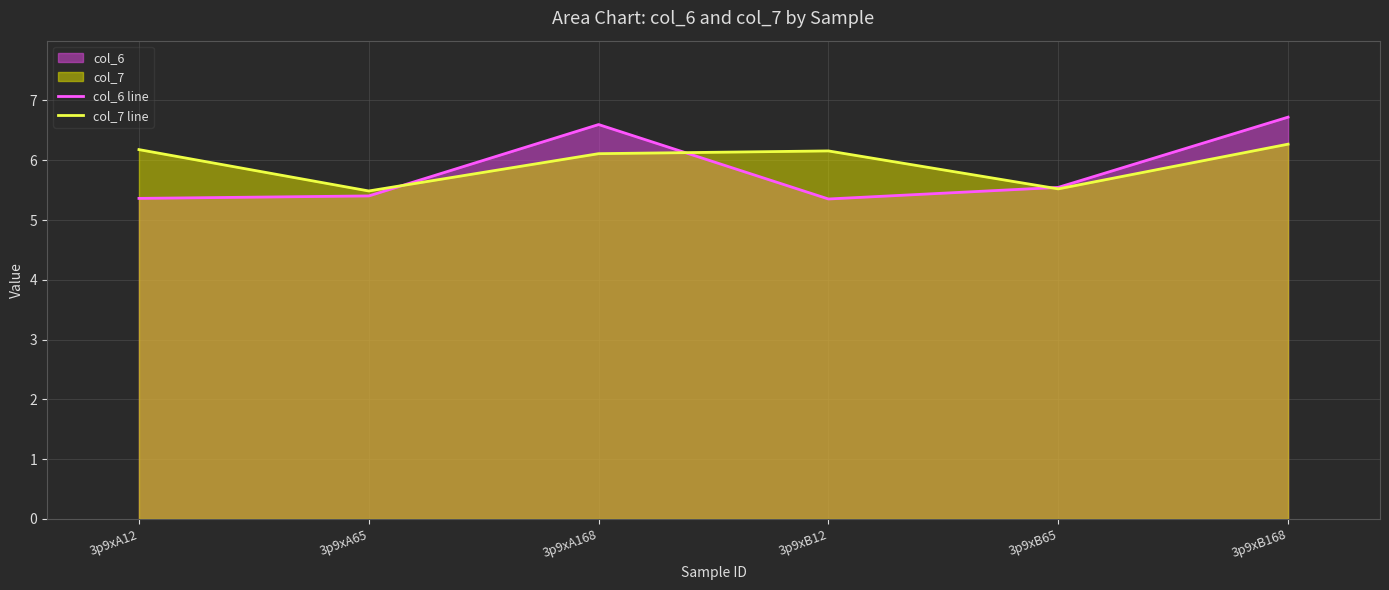

Reading left to right, extract all data points from this chart.

col_6 line: 5.4	5.4	6.6	5.4	5.5	6.7
col_7 line: 6.2	5.5	6.1	6.2	5.5	6.3